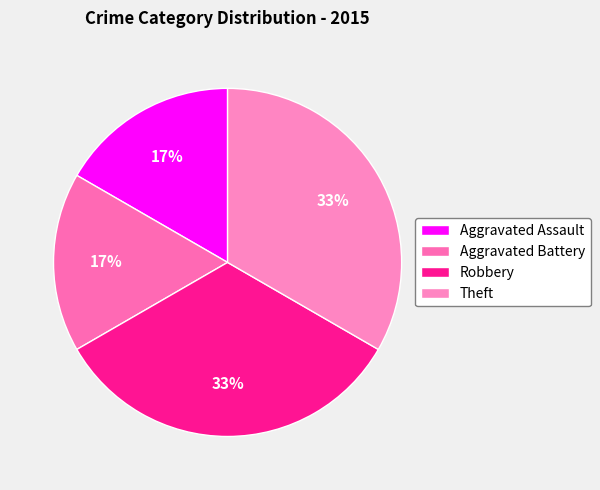

Does any single category account for the majority?

No